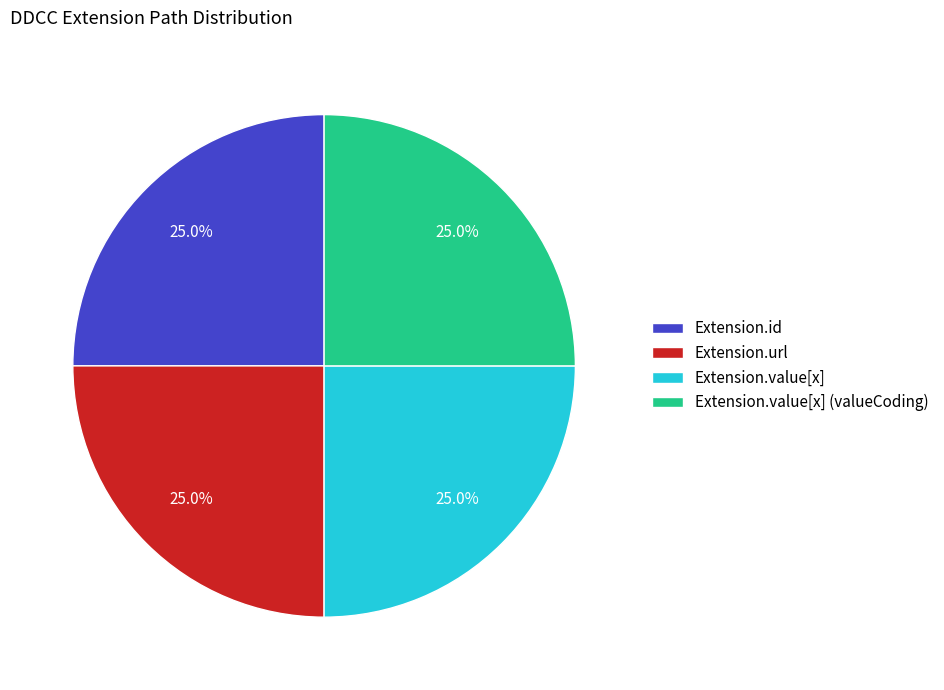

What portion of the pie excludes Extension.value[x] (valueCoding)?

75.0%